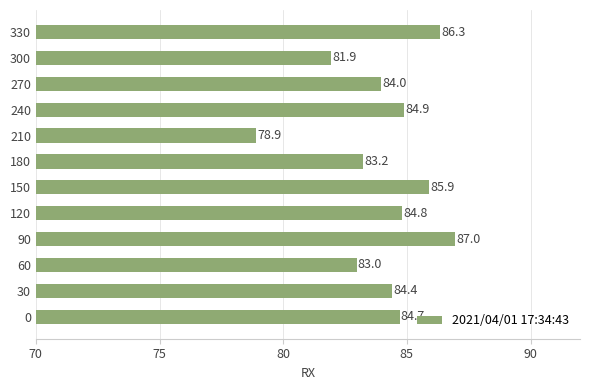

What is the difference between the second highest and second lowest values?

4.4